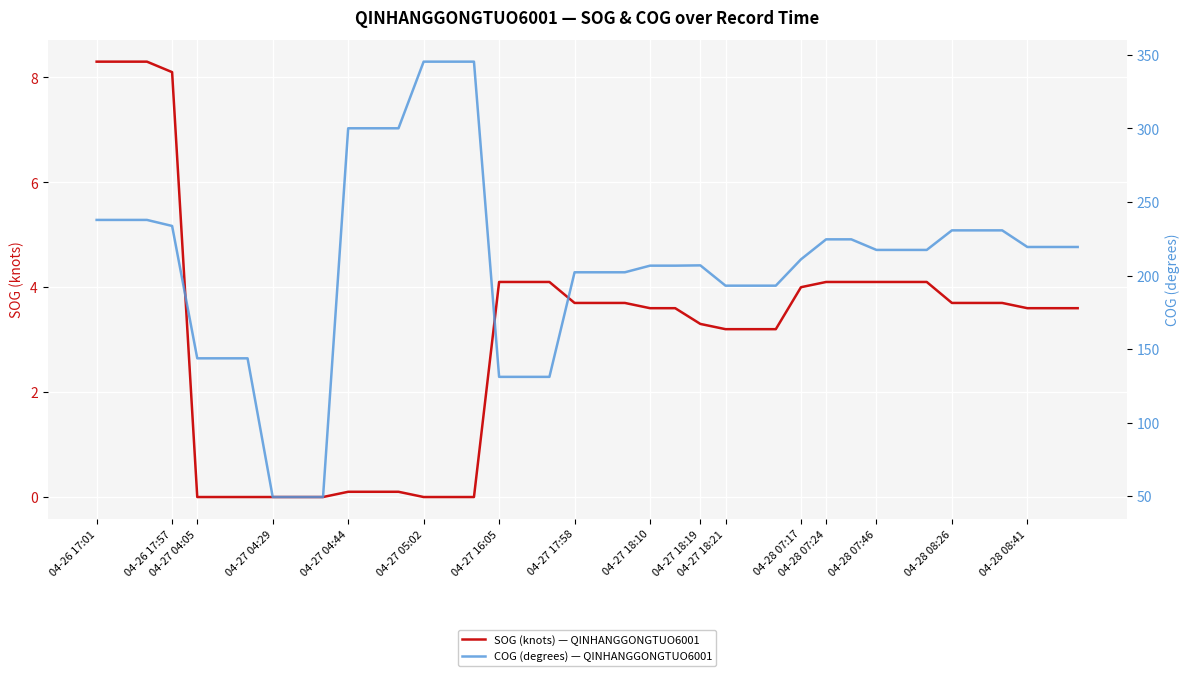

Reading left to right, transcribe all the data shown in this chart.

SOG (knots) — QINHANGGONGTUO6001: 8.3	8.3	8.3	8.1	0.0	0.0	0.0	0.0	0.0	0.0	0.1	0.1	0.1	0.0	0.0	0.0	4.1	4.1	4.1	3.7	3.7	3.7	3.6	3.6	3.3	3.2	3.2	3.2	4.0	4.1	4.1	4.1	4.1	4.1	3.7	3.7	3.7	3.6	3.6	3.6
COG (degrees) — QINHANGGONGTUO6001: 237.8	237.8	237.8	233.7	143.7	143.7	143.7	49.4	49.4	49.4	300.1	300.1	300.1	345.4	345.4	345.4	131.1	131.1	131.1	202.2	202.2	202.2	206.7	206.7	206.9	193.1	193.1	193.1	211.0	224.6	224.6	217.4	217.4	217.4	230.7	230.7	230.7	219.4	219.4	219.4